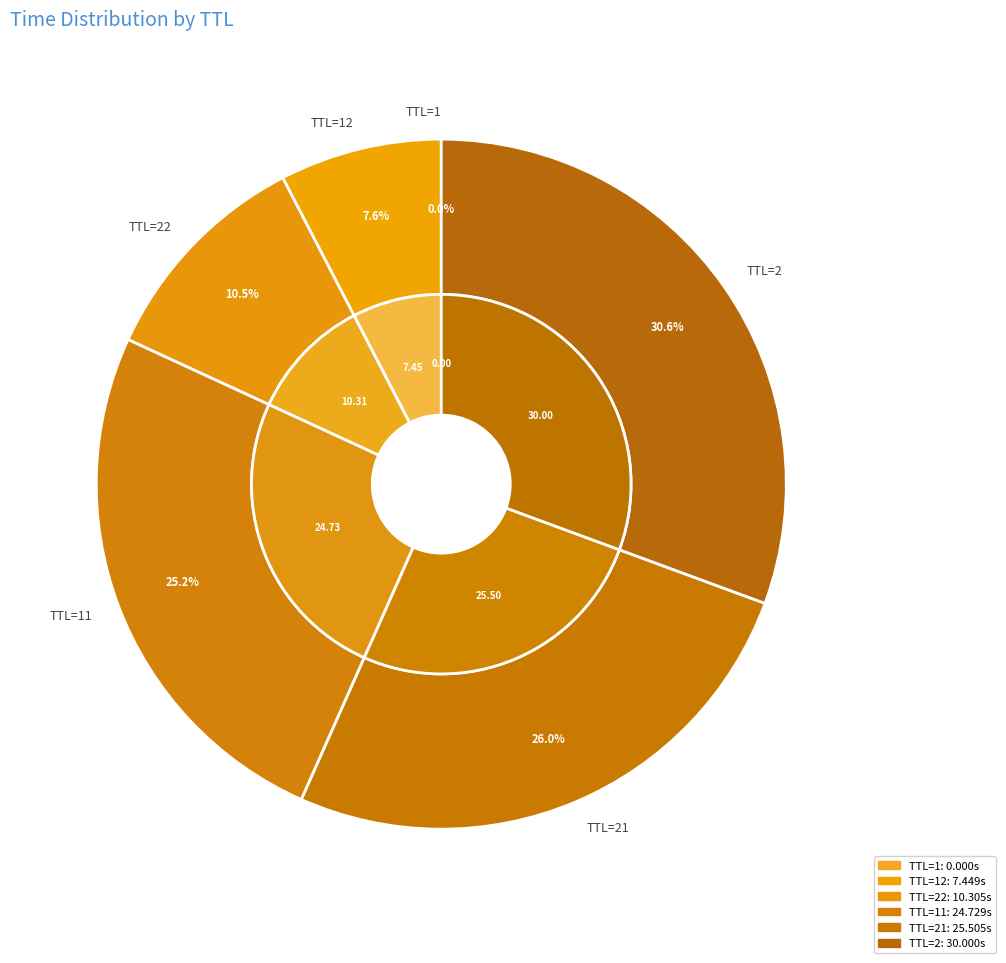

What percentage is the 12 slice, to the nearest percent?

8%